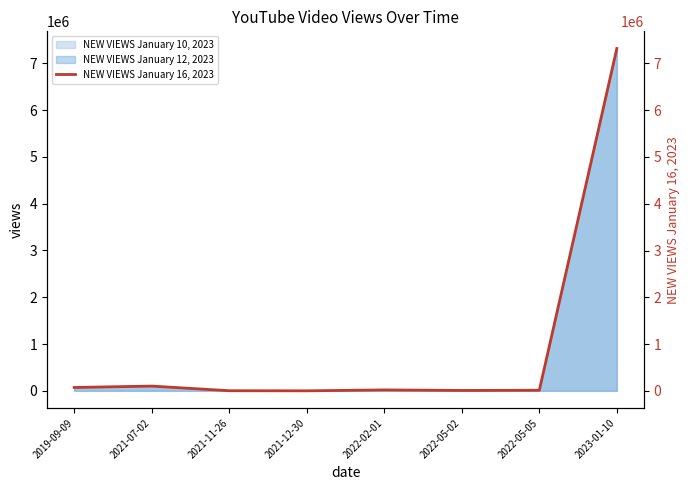

List the labels in order of value, largest first.

2023-01-10, 2021-07-02, 2019-09-09, 2022-02-01, 2022-05-05, 2022-05-02, 2021-11-26, 2021-12-30